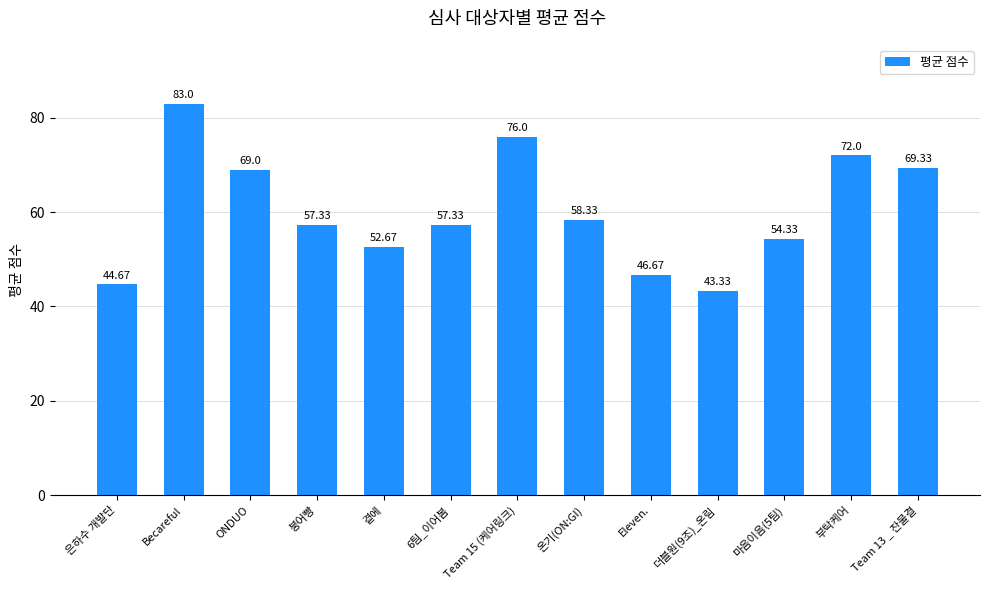

What is the label of the 2nd bar from the right?

부탁케어